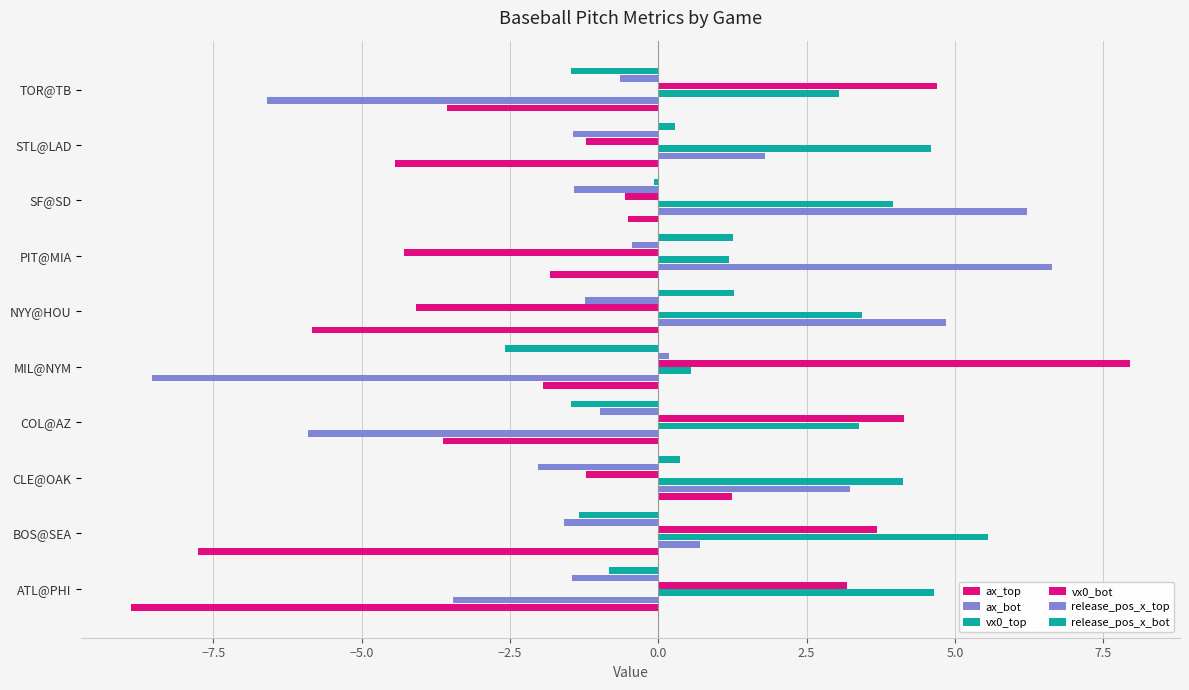

How many values in ax_bot are below zero?

4